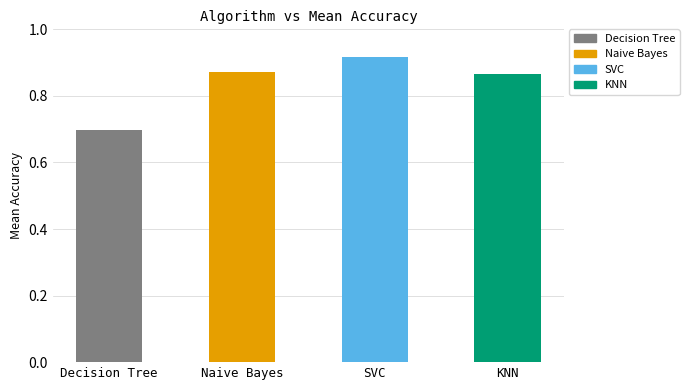

The chart shows a value of 0.7 at Decision Tree. True or false?

True